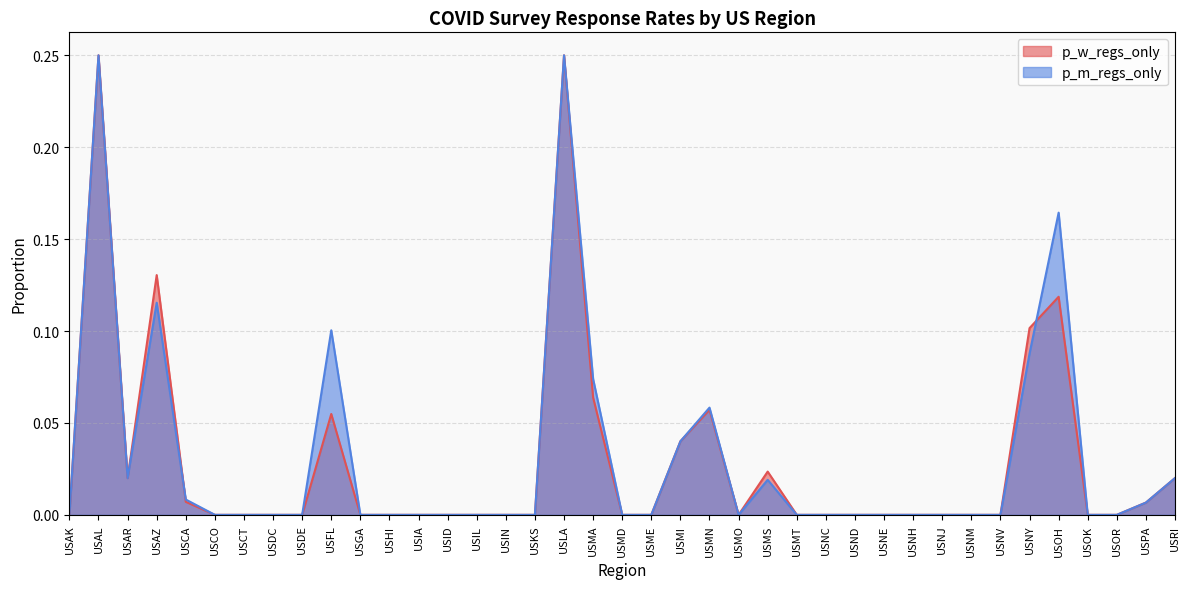

Is it true that p_w_regs_only equals 0.1 at USNJ?

False